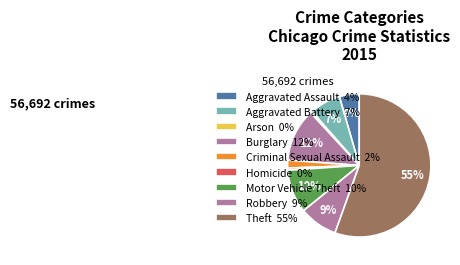

The Motor Vehicle Theft slice represents 10% of the pie. True or false?

True